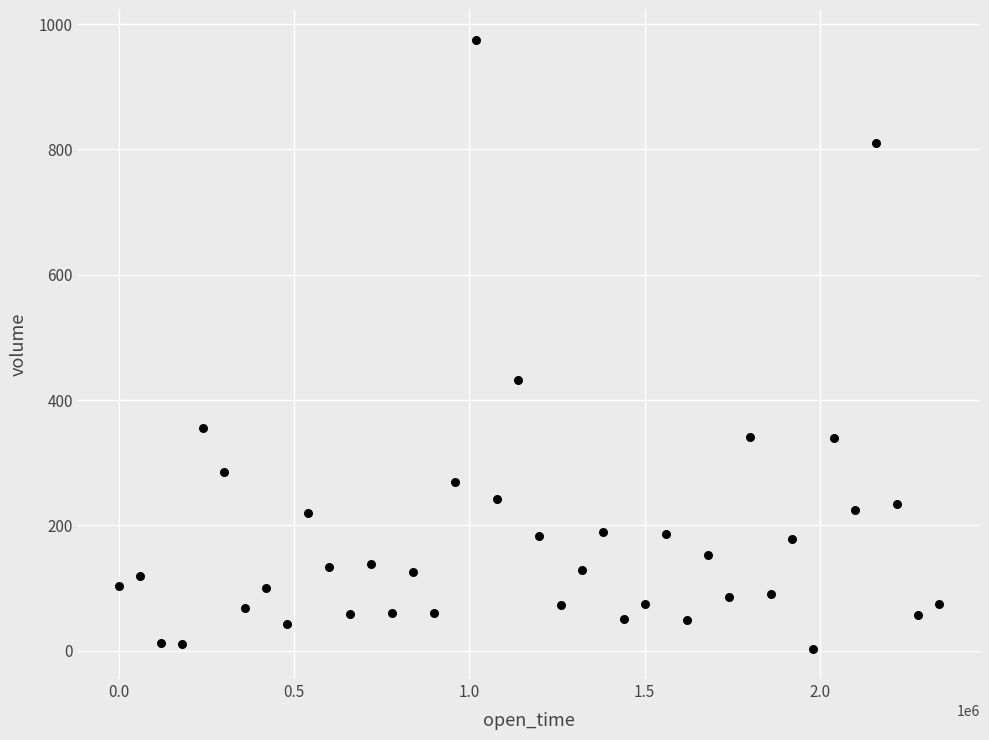

What Y value in the scatter plot is closest to 488?

432.6